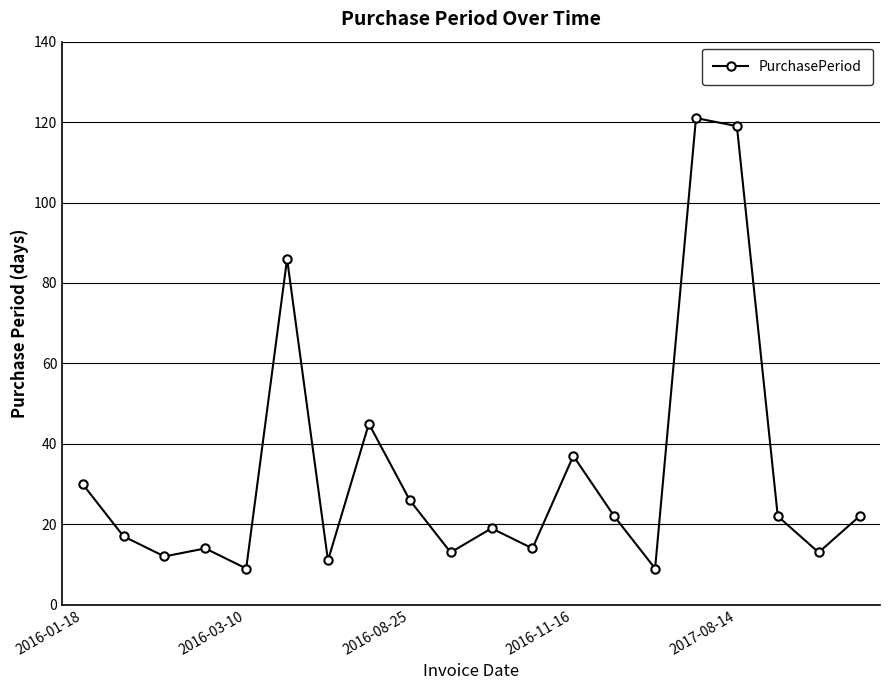

True or false: the data has more than 1 interior local peaks.

True